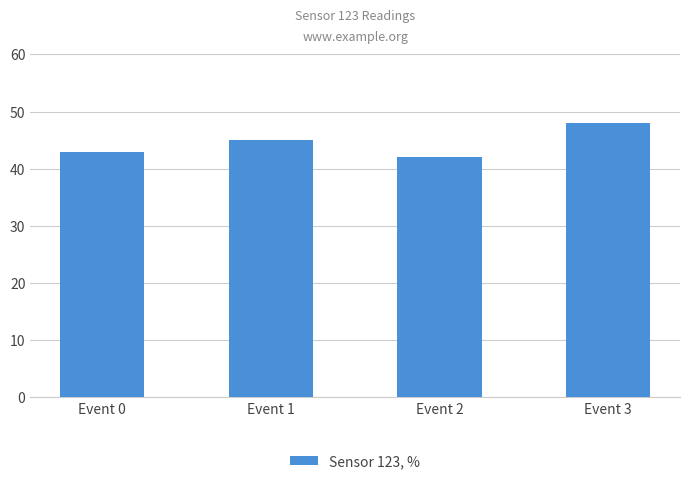

True or false: the data shows 62 at Event 2.

False